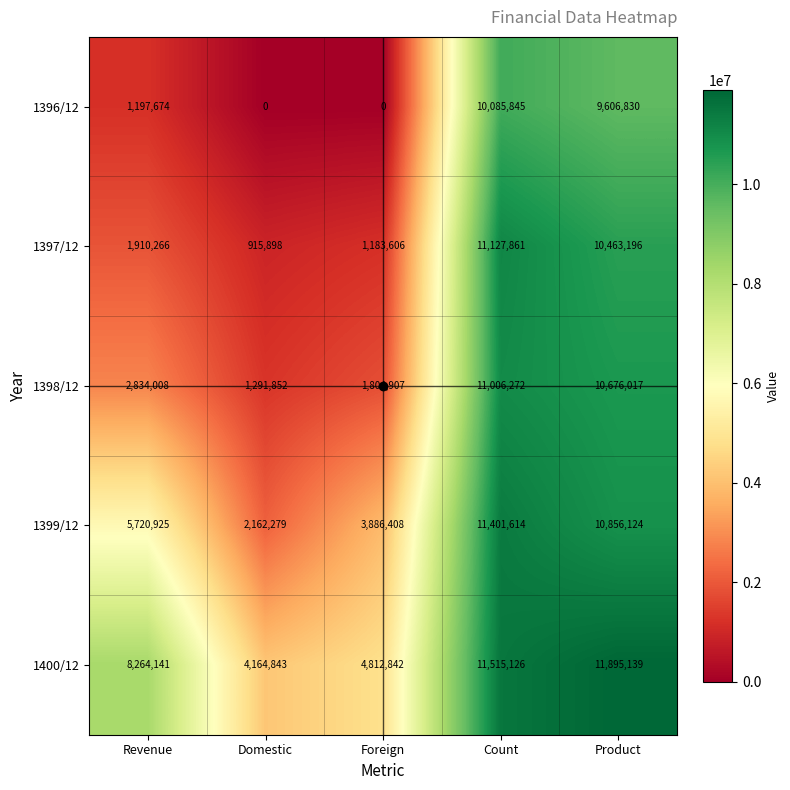

How many data points does each series have?

5